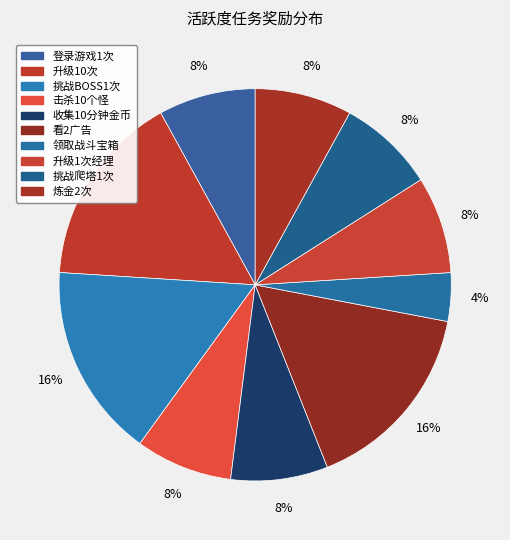

Does 领取战斗宝箱 represent more than half of the total?

No